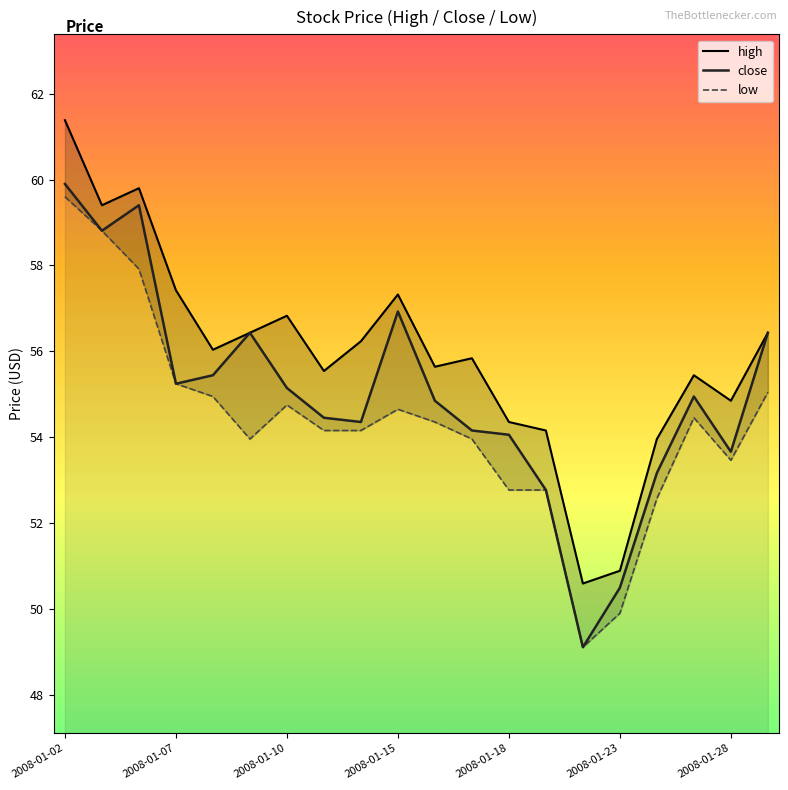

What is the minimum value for close?

49.1